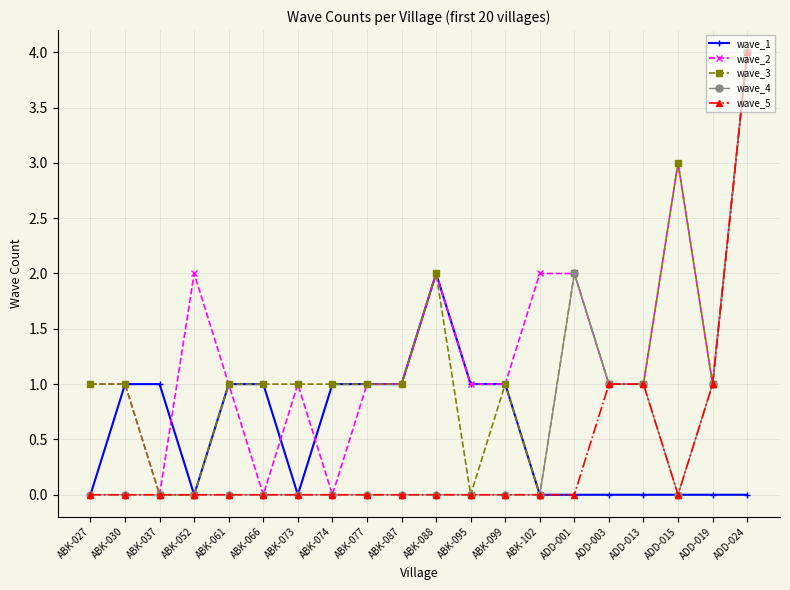

Reading left to right, list all the values displayed in this chart.

wave_1: 0	1	1	0	1	1	0	1	1	1	2	1	1	0	0	0	0	0	0	0
wave_2: 1	1	0	2	1	0	1	0	1	1	2	1	1	2	2	1	1	3	1	4
wave_3: 1	1	0	0	1	1	1	1	1	1	2	0	1	0	2	1	1	3	1	4
wave_4: 0	0	0	0	0	0	0	0	0	0	0	0	0	0	2	1	1	0	1	4
wave_5: 0	0	0	0	0	0	0	0	0	0	0	0	0	0	0	1	1	0	1	4